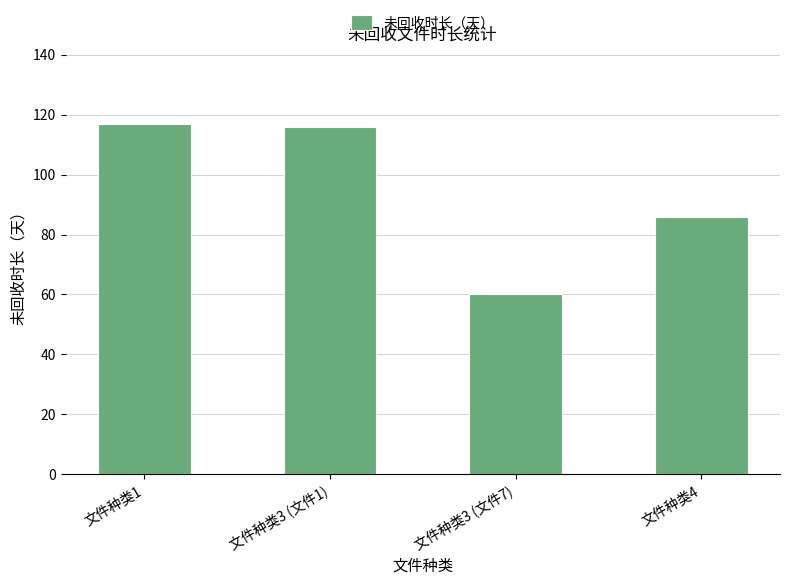

Are the bars grouped side by side (vs. stacked)?

No